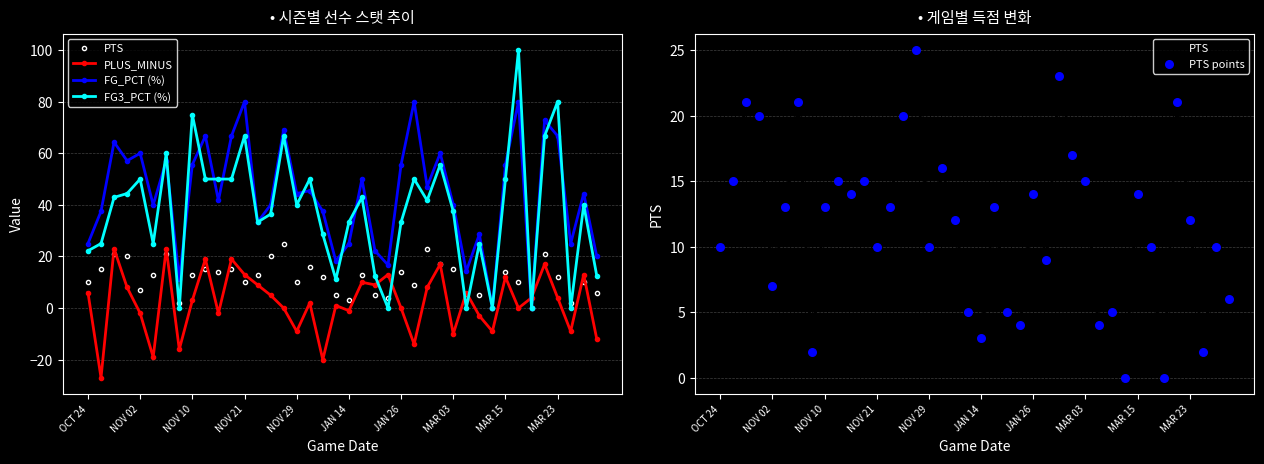

Which series has the largest total across all categories?

FG_PCT (%)